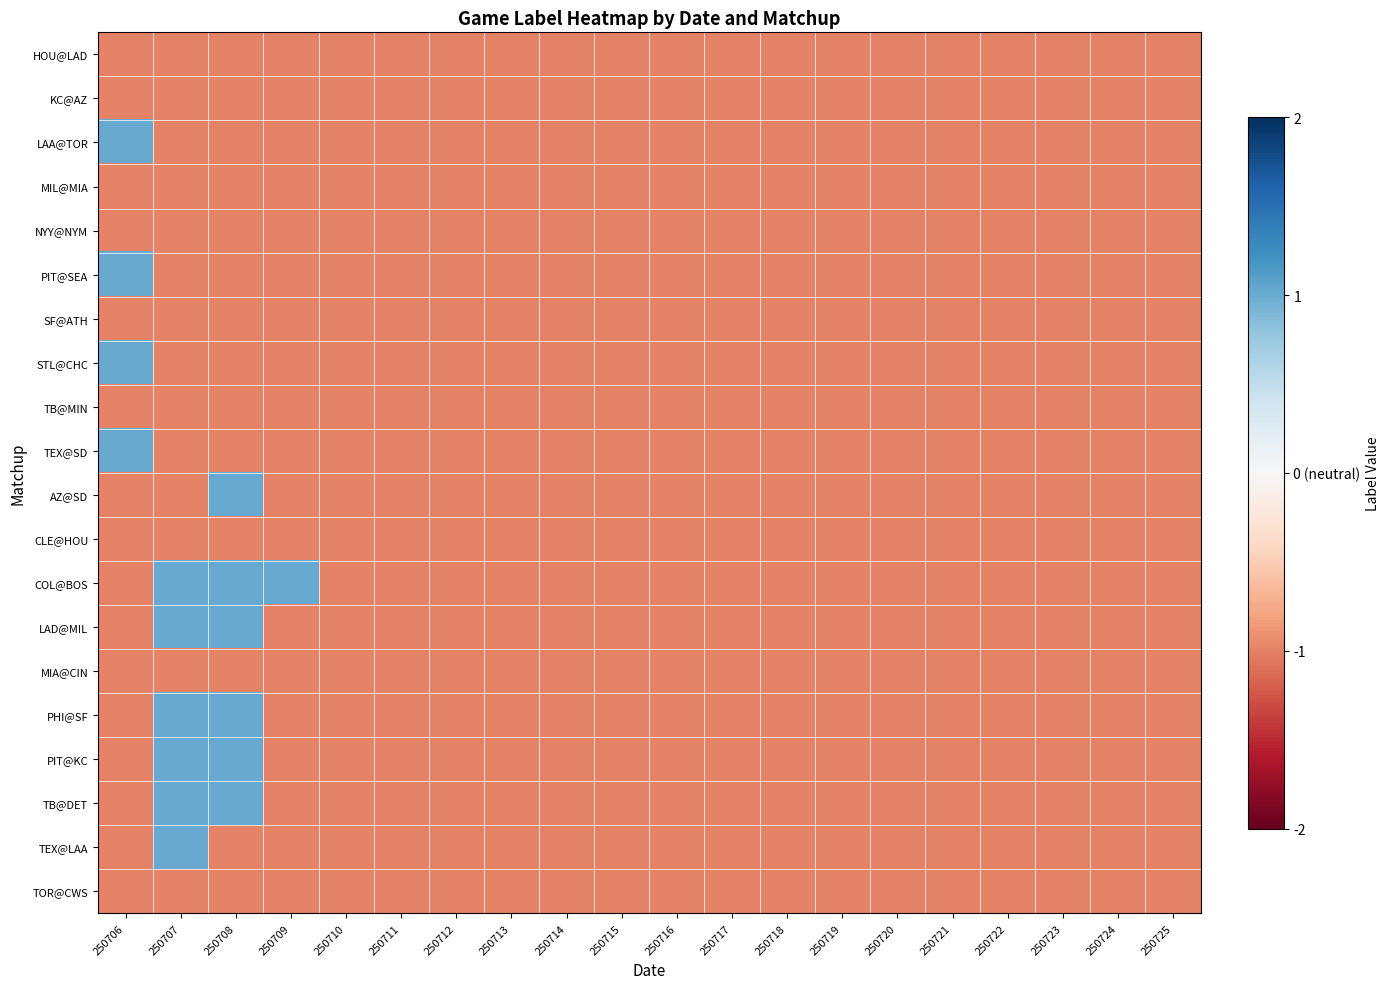

Which series has the largest total across all categories?

COL@BOS